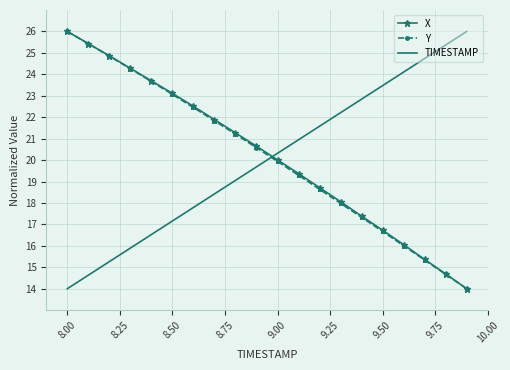

What is the smallest value displayed?

14.0